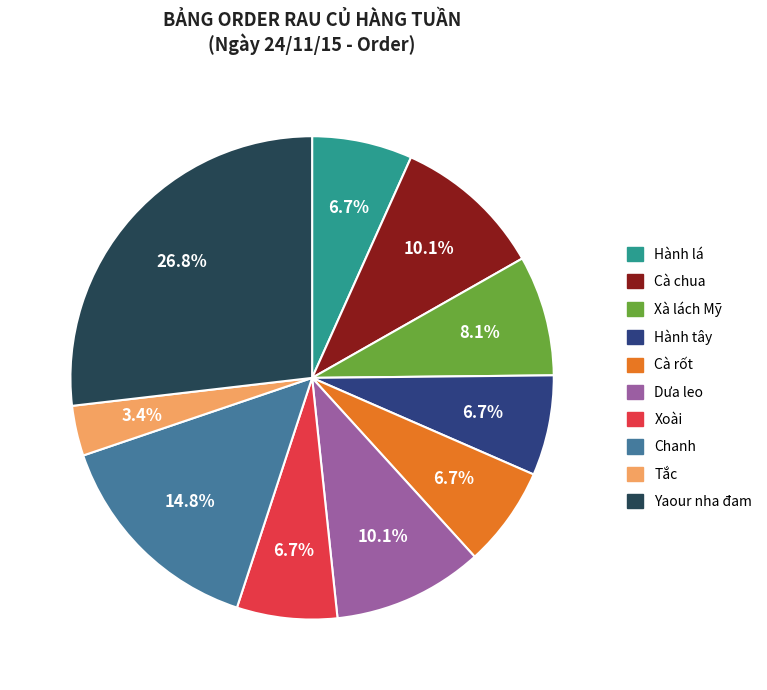

Between Dưa leo and Tắc, which is larger?

Dưa leo